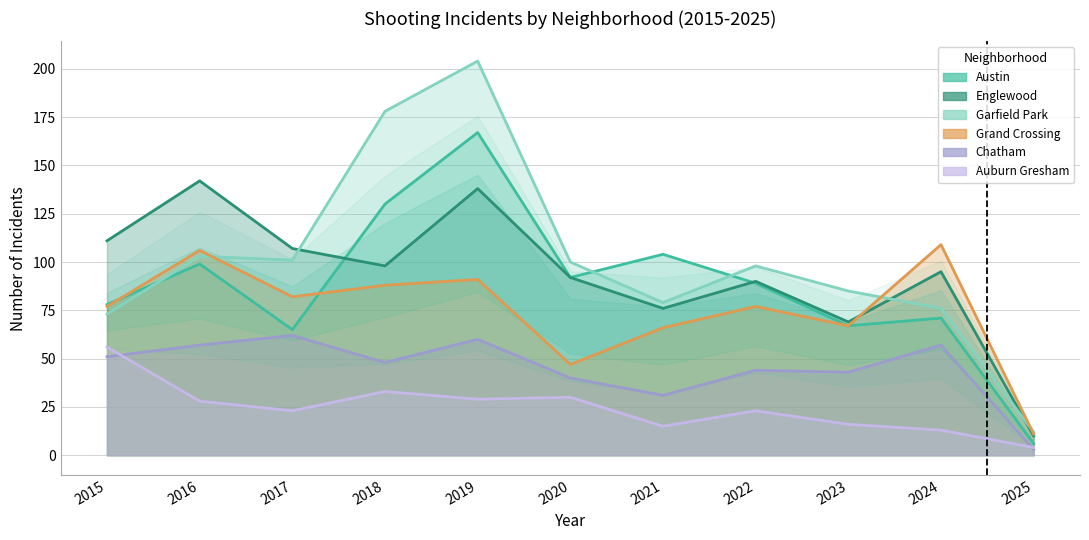

The Chatham series shows 15 at 2022. True or false?

False